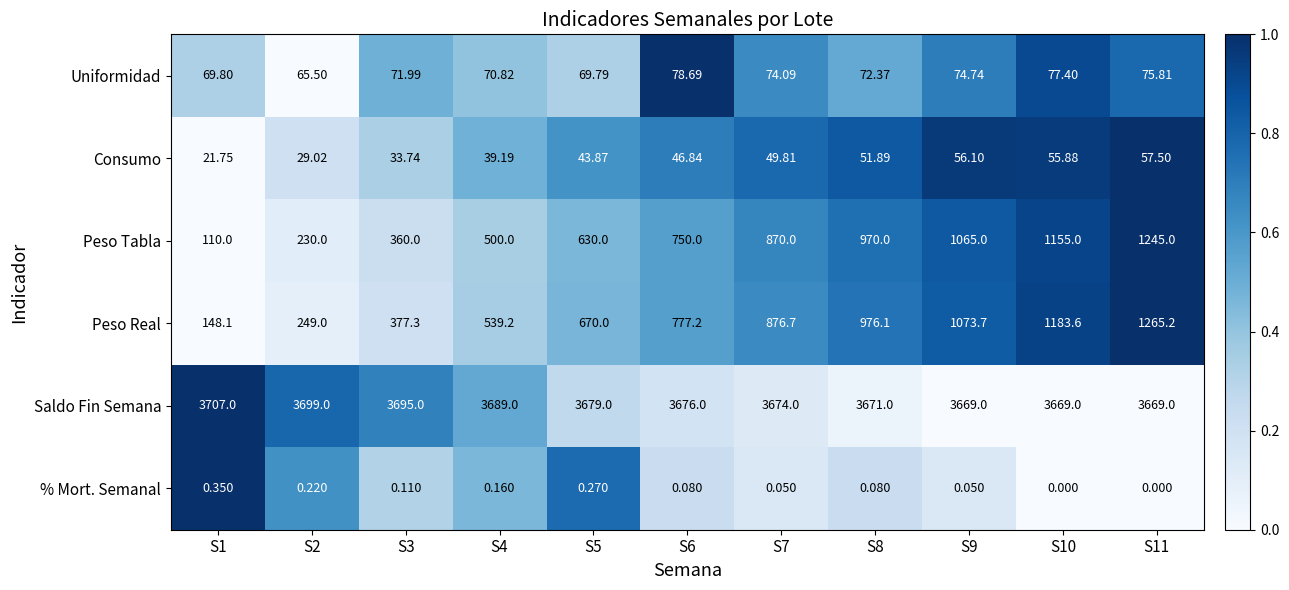

At which category is the sum across all series the highest?

S11